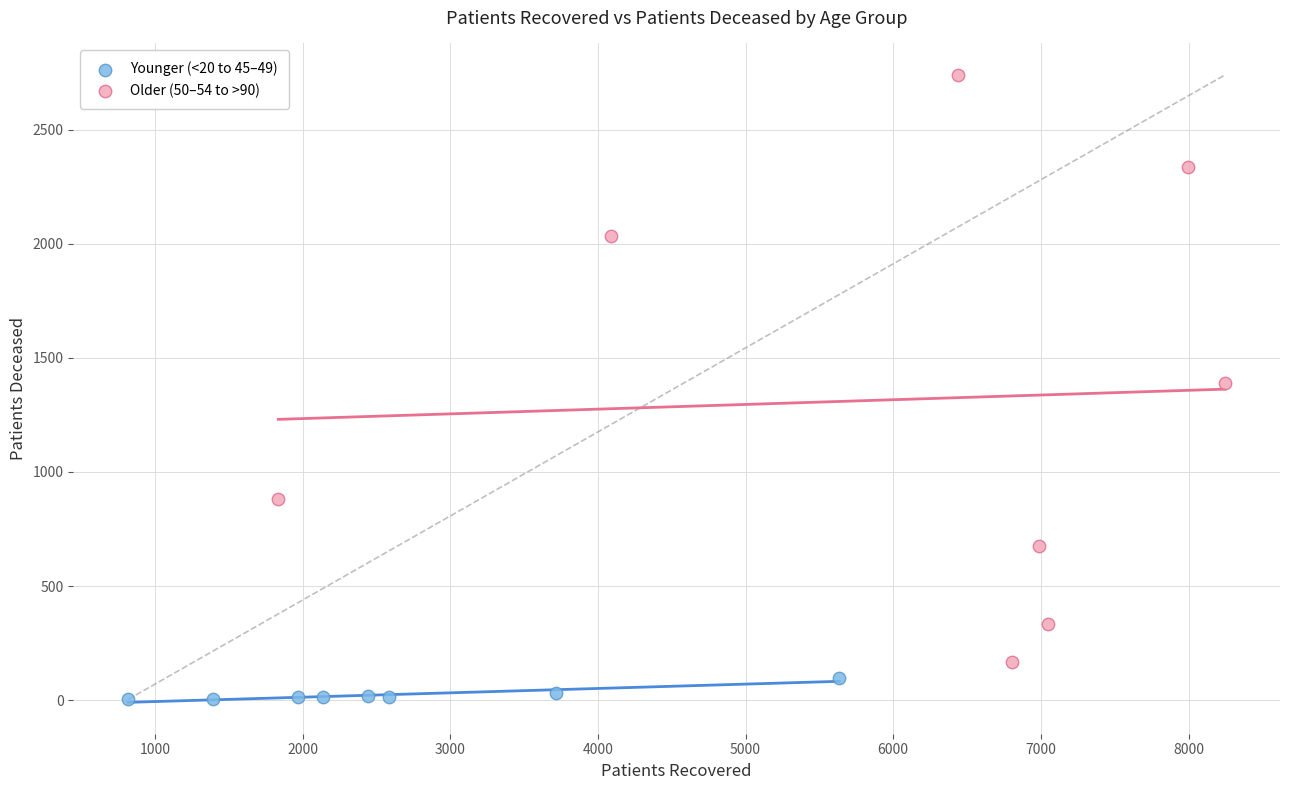

Which series has the largest Y range (max minus min)?

Older (50–54 to >90)